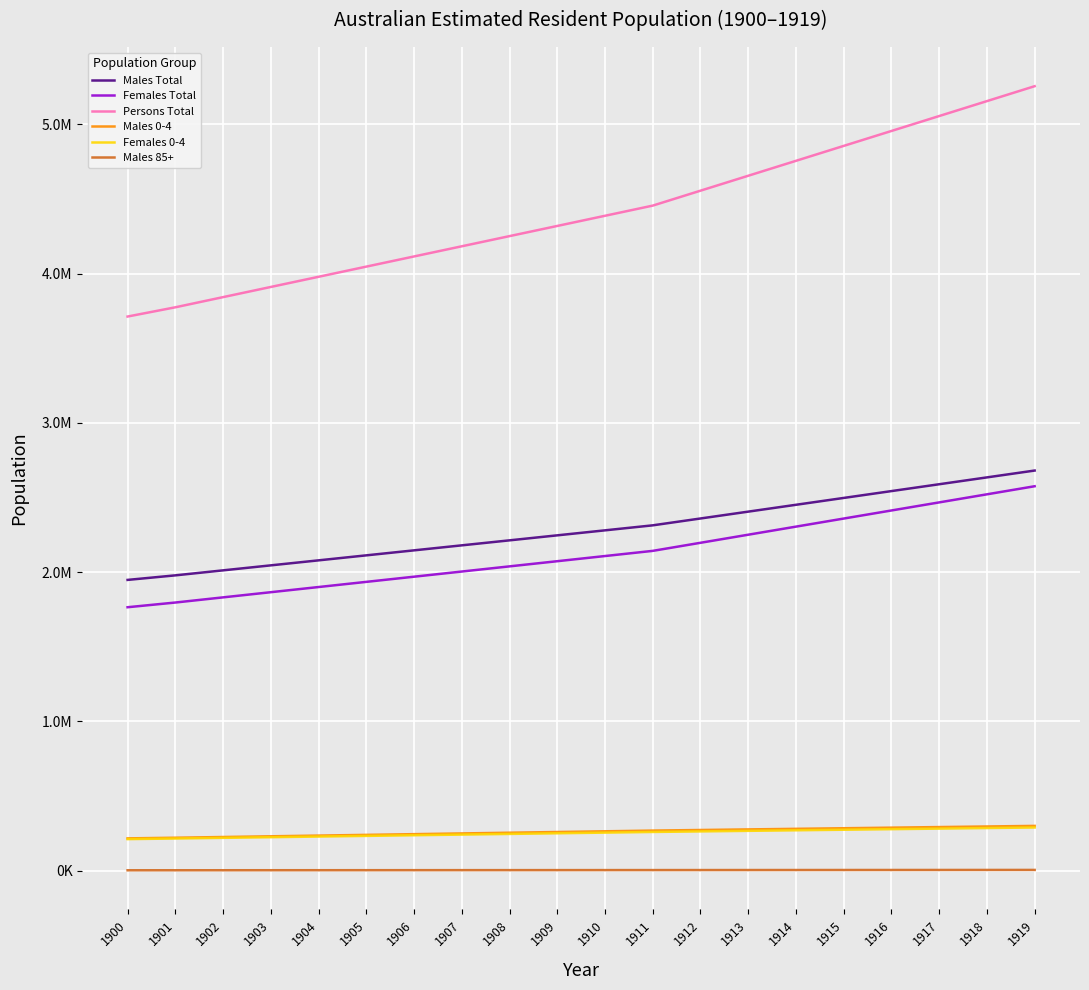

What value does the Females Total series have at 1911?

2141970.0